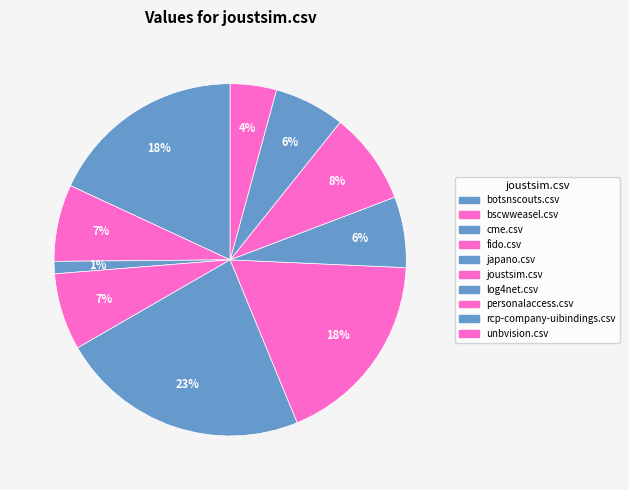

Do fido.csv and bscwweasel.csv together represent more than half of the pie?

No